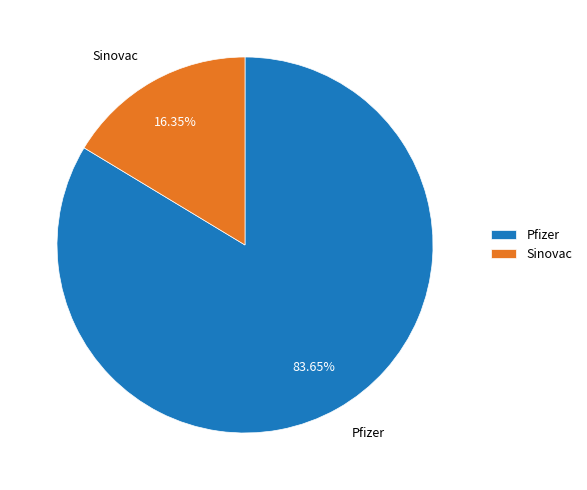

Which category has the biggest portion of the pie?

Pfizer